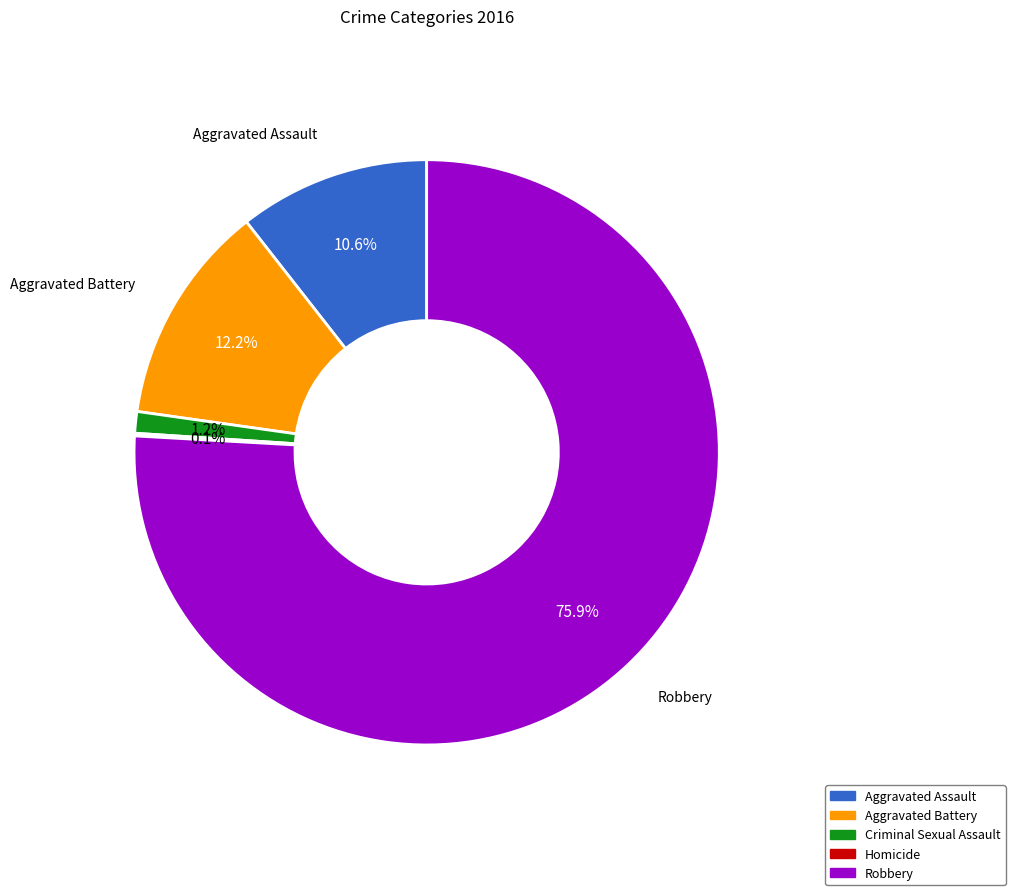

Does Aggravated Assault represent more than half of the total?

No